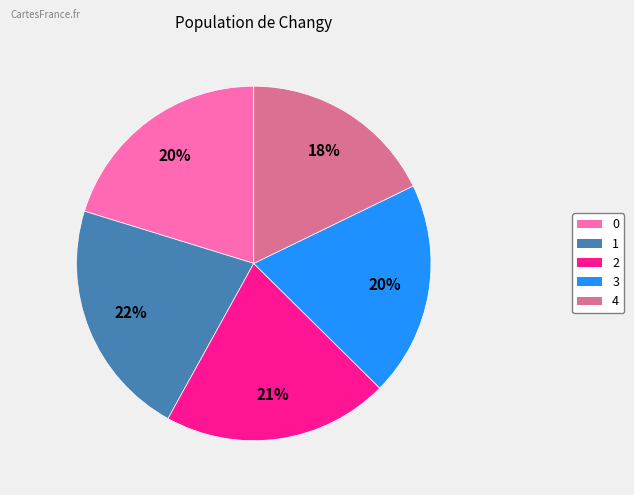

Is there any slice that represents more than half of the pie?

No